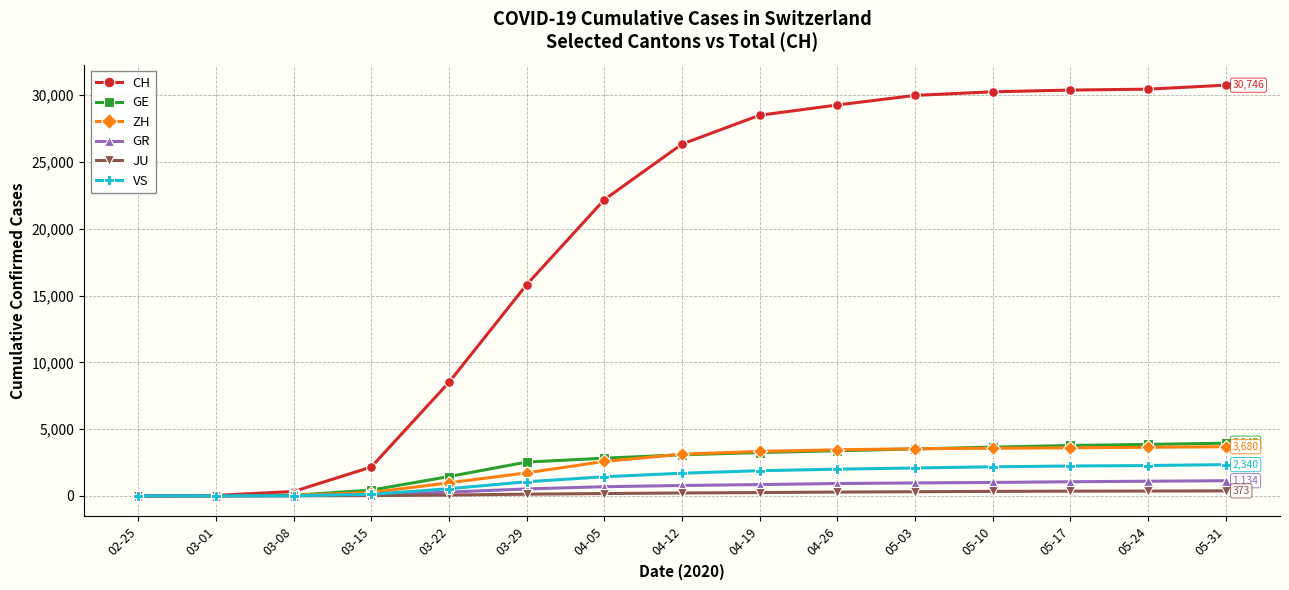

Which series changed the most between 03-22 and 04-05?

CH